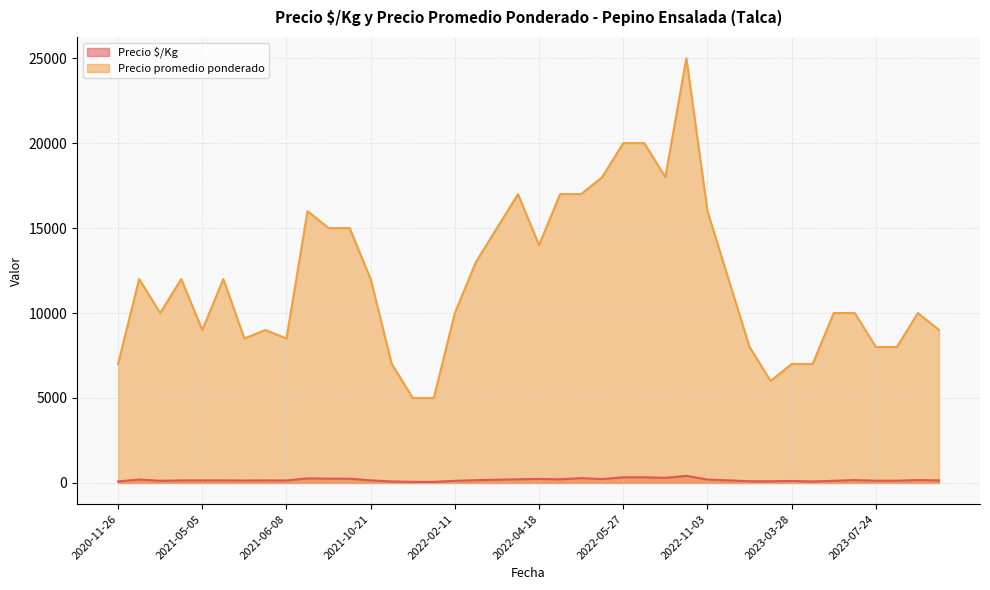

What is the difference between the highest and lowest values at 2021-05-05?

8850